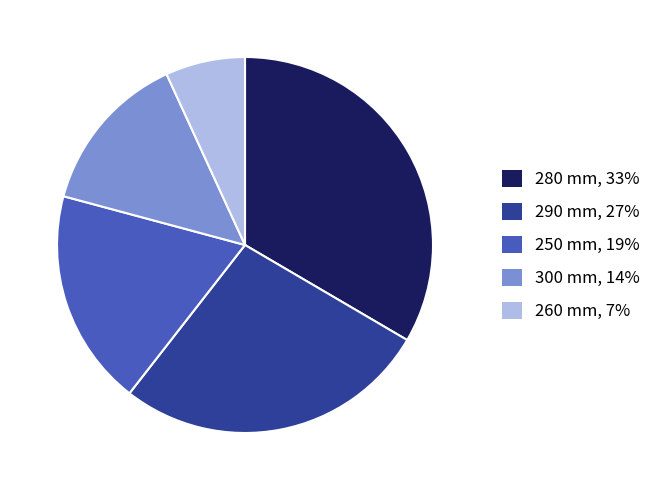

Does any single category account for the majority?

No